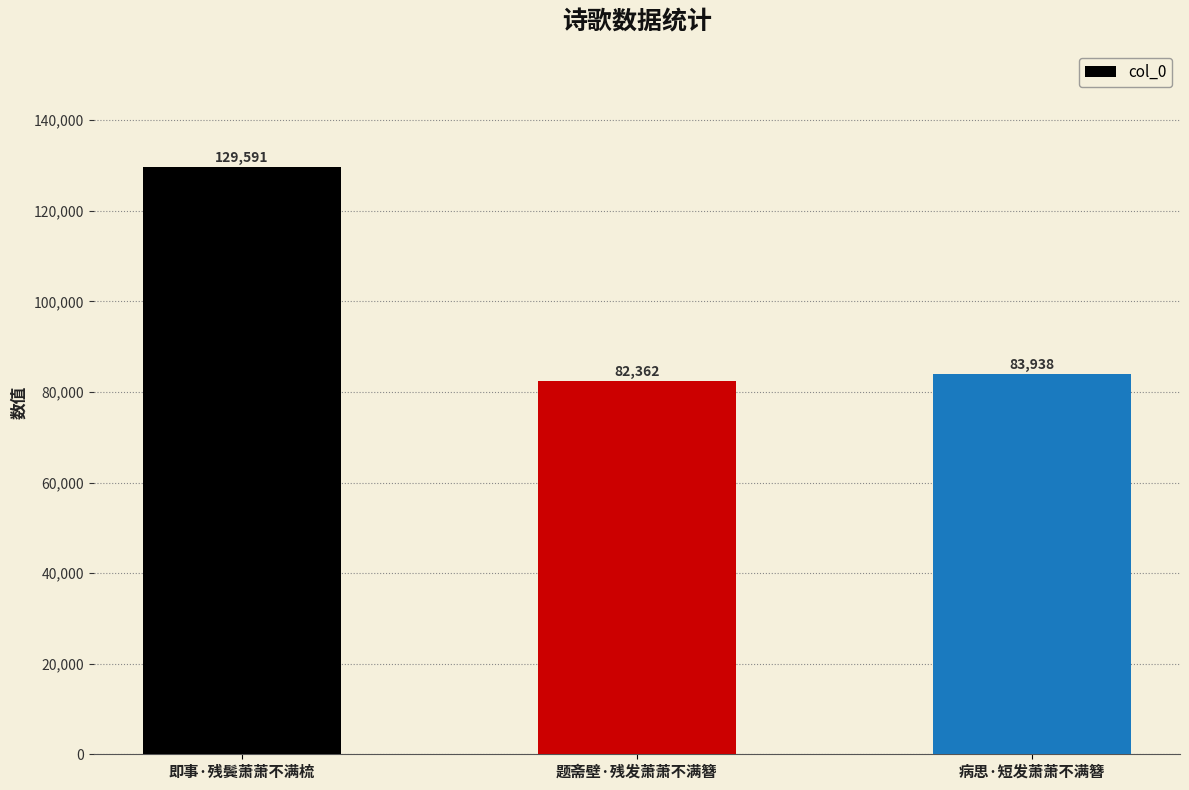

How many bars are there in total?

3